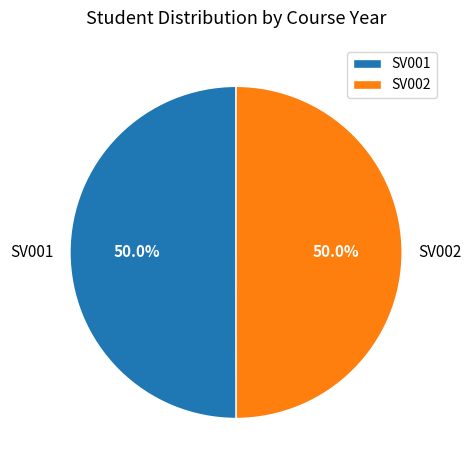

True or false: SV002 accounts for 44% of the total.

False